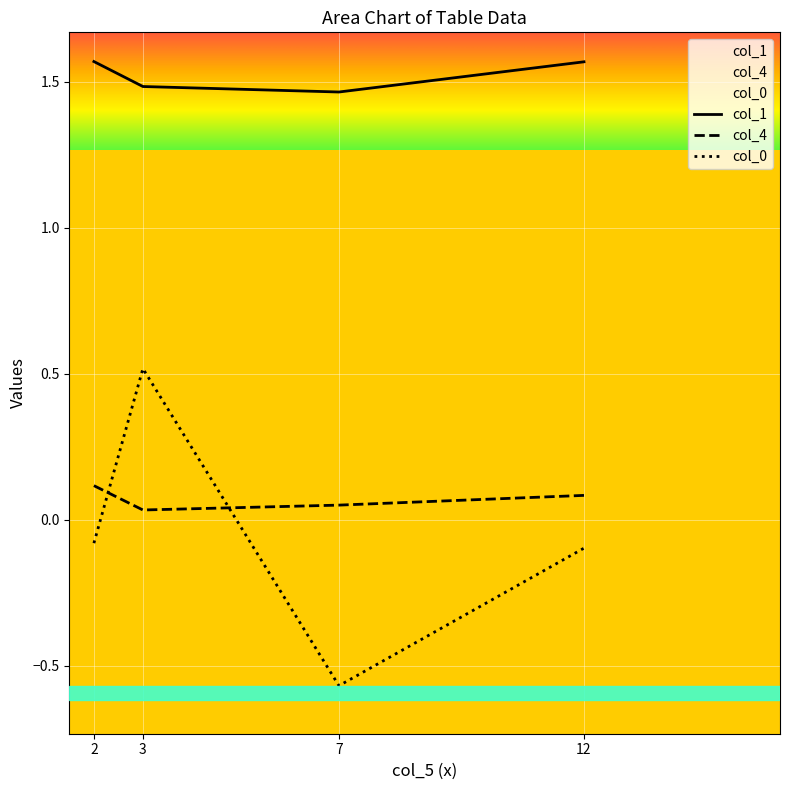

Reading left to right, transcribe all the data shown in this chart.

col_1: 2=1.6	3=1.5	7=1.5	12=1.6
col_4: 2=0.1	3=0.0	7=0.1	12=0.1
col_0: 2=-0.1	3=0.5	7=-0.6	12=-0.1